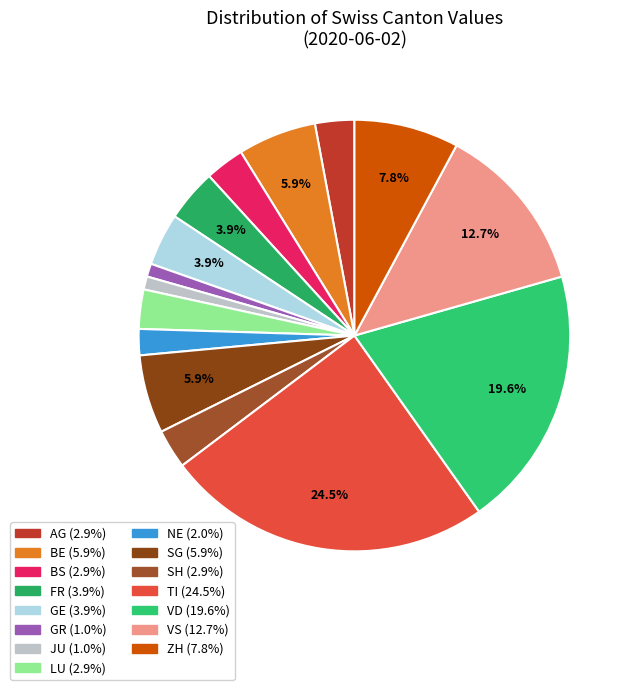

How many slices are in this pie chart?

15